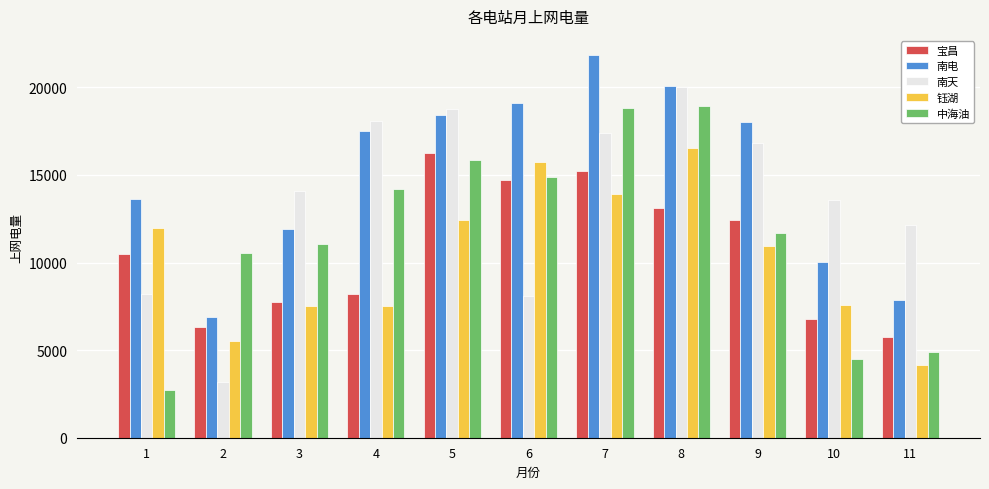

What is the minimum value for 南电?

6889.1